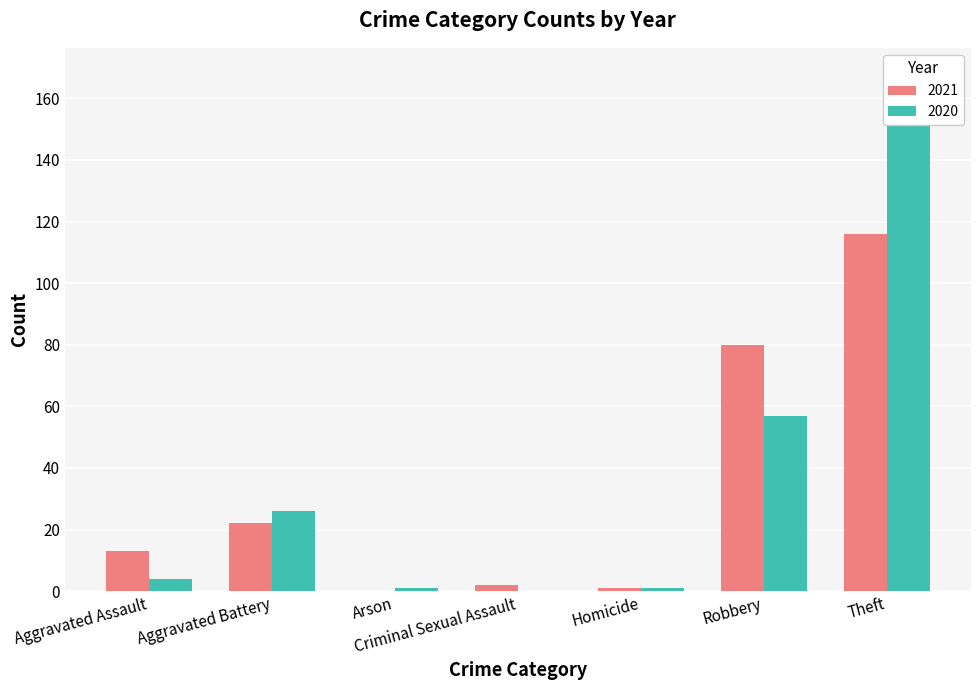

How many values in 2020 are above zero?

6